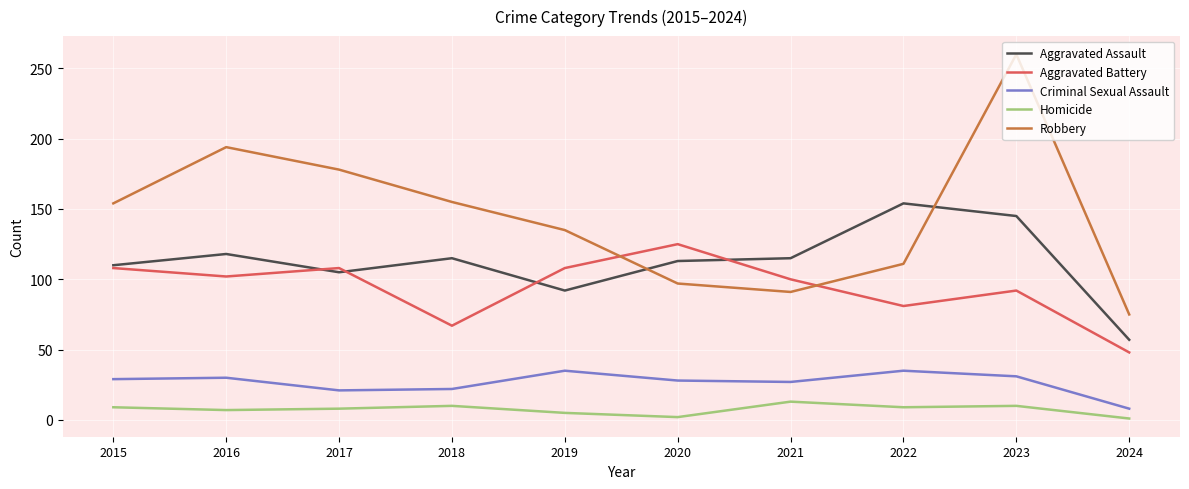

What is the minimum value for Robbery?

75